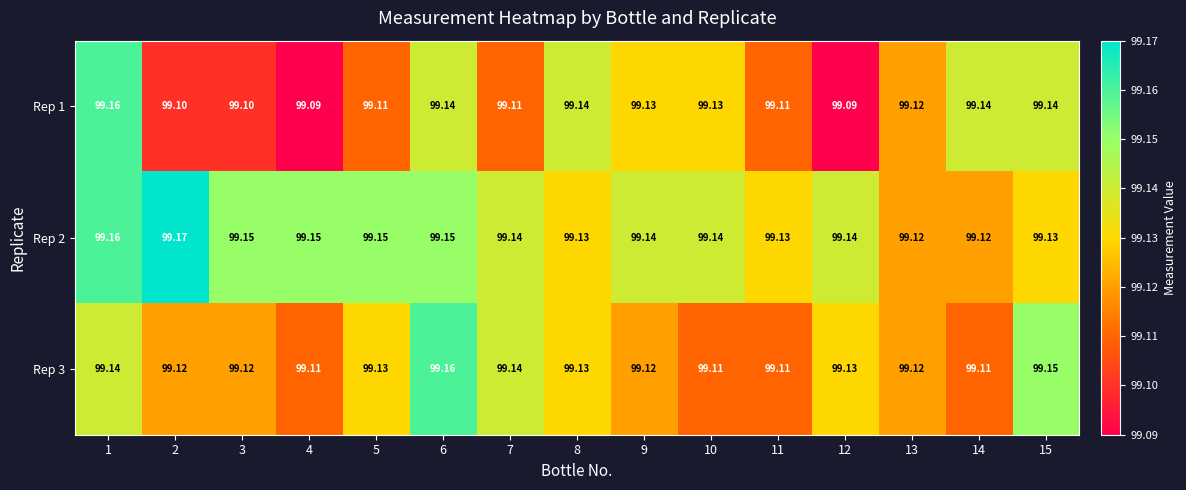

At which category is the sum across all series the highest?

1